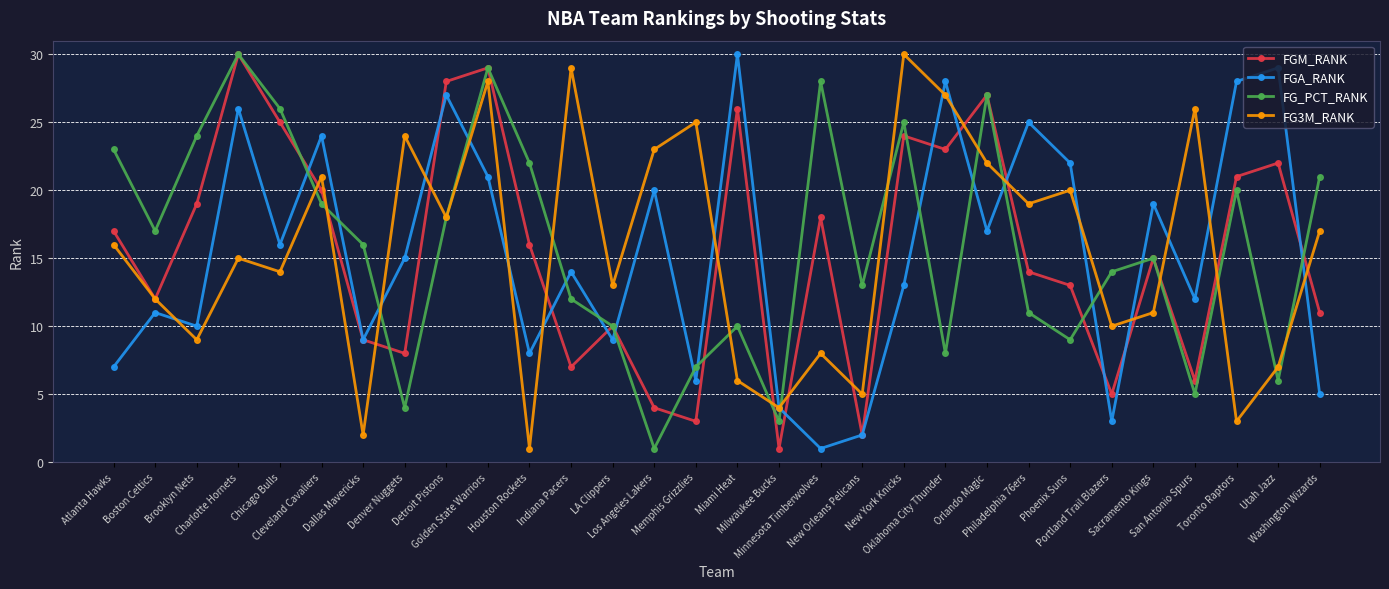

True or false: FG_PCT_RANK has more than 1 interior local peaks.

True